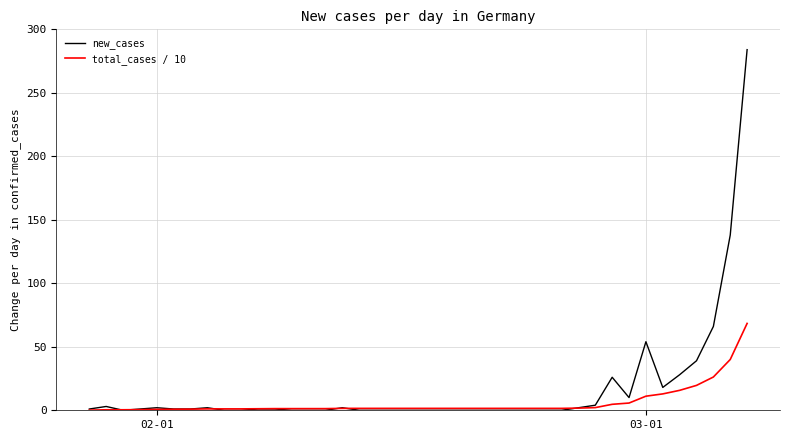

What are all the series names shown in the legend?

new_cases, total_cases / 10